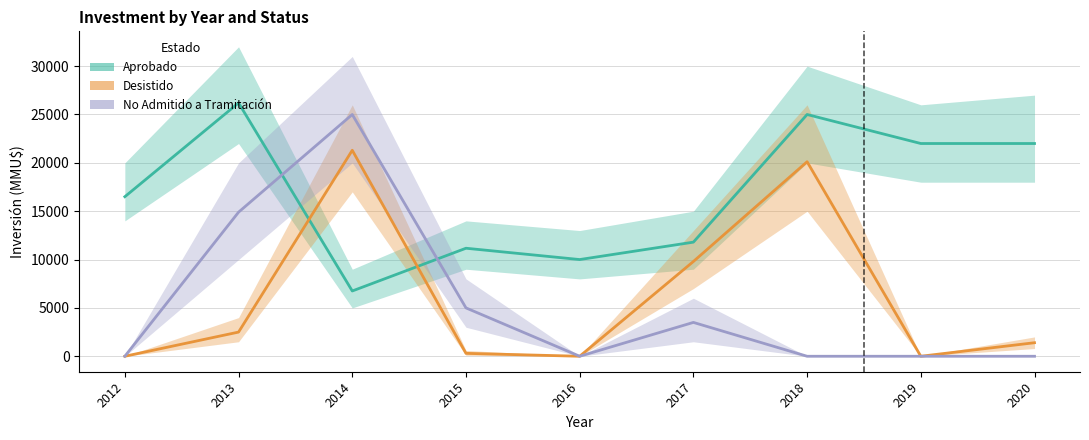

What are all the series names shown in the legend?

Aprobado, Desistido, No Admitido a Tramitación